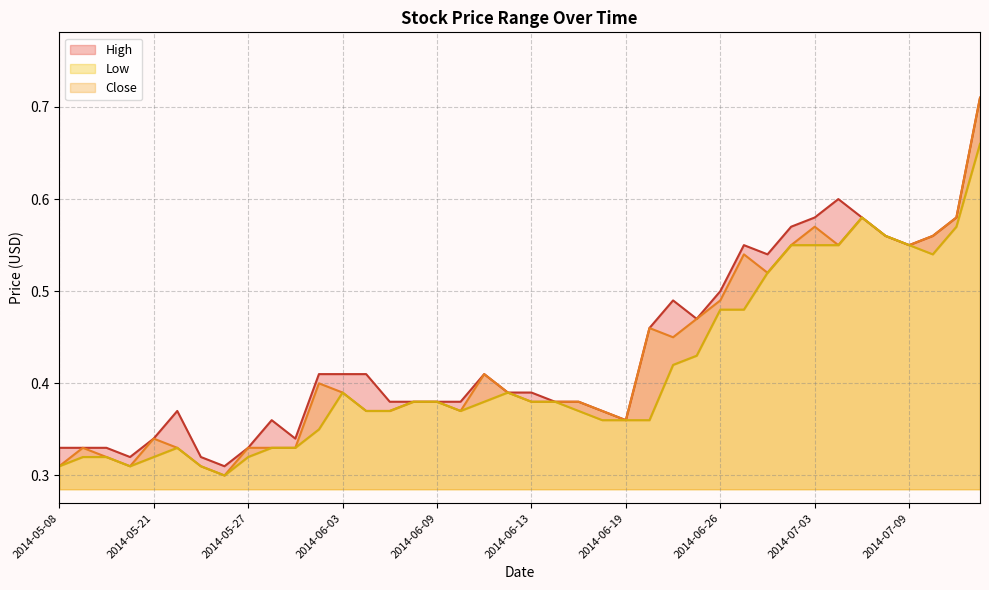

List the series in order of their peak value, highest first.

High, Close, Low